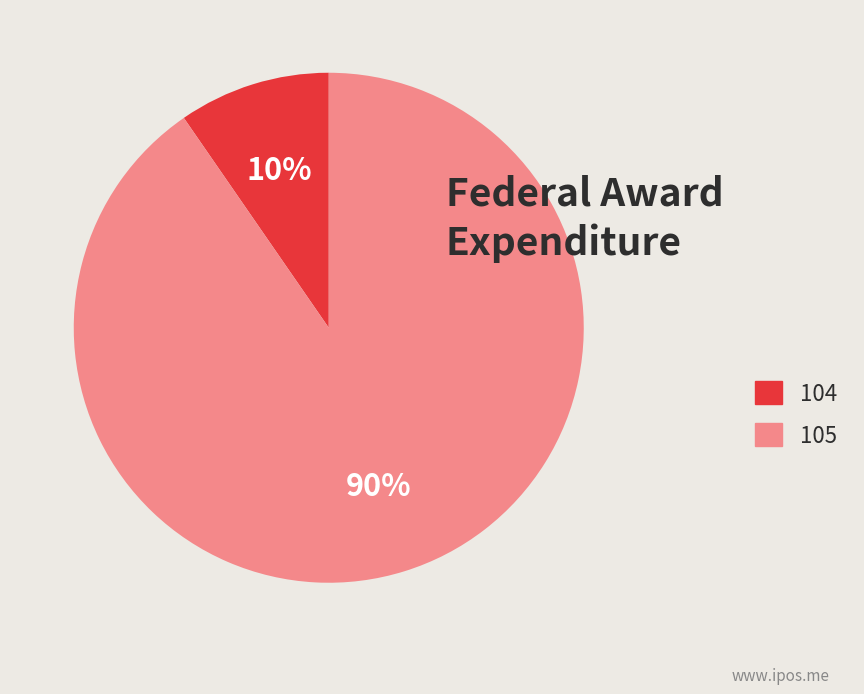

The 104 slice represents 10% of the pie. True or false?

True